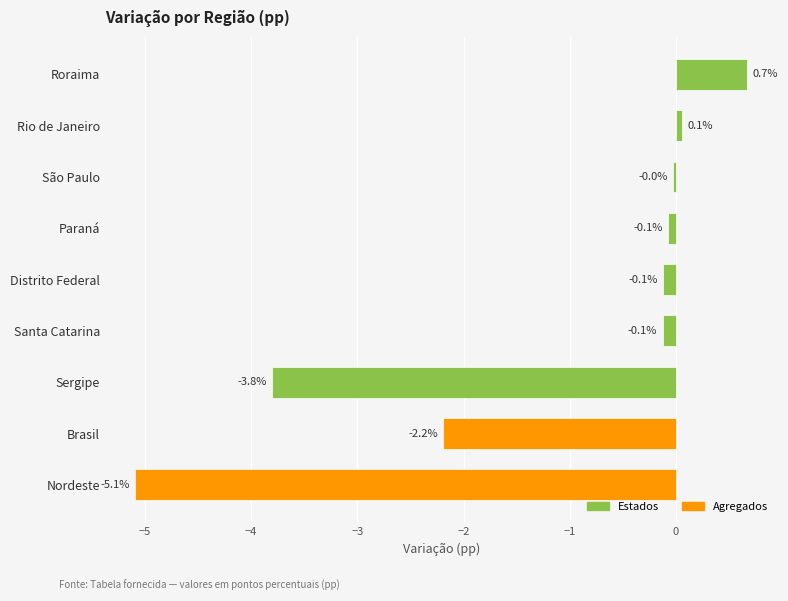

How many data points are less than 0?

7